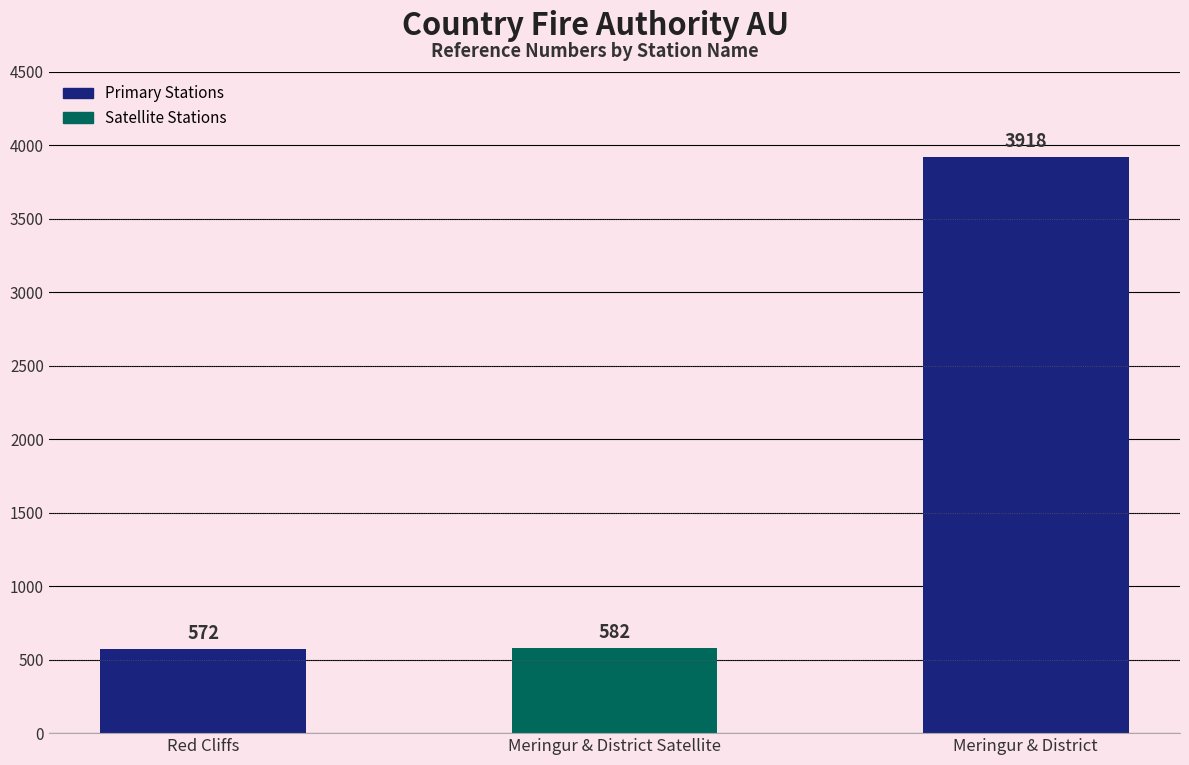

What position from the left is Meringur & District Satellite?

2